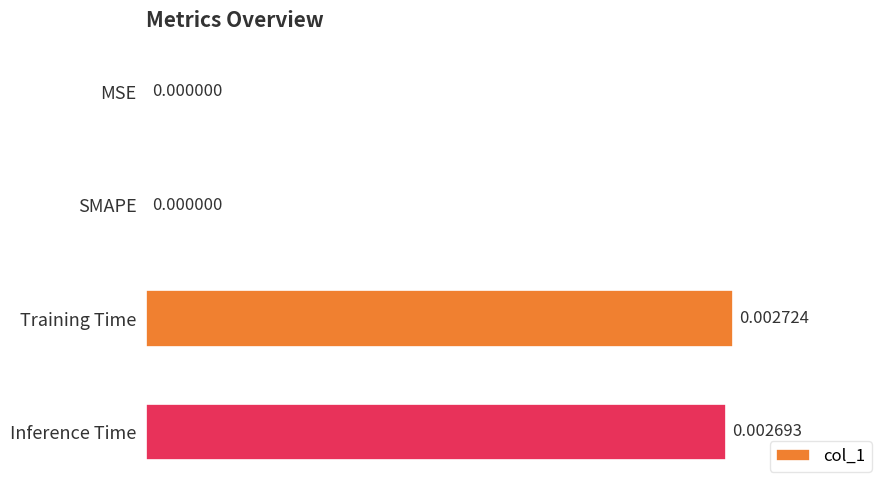

Between SMAPE and Training Time, which is larger?

Training Time